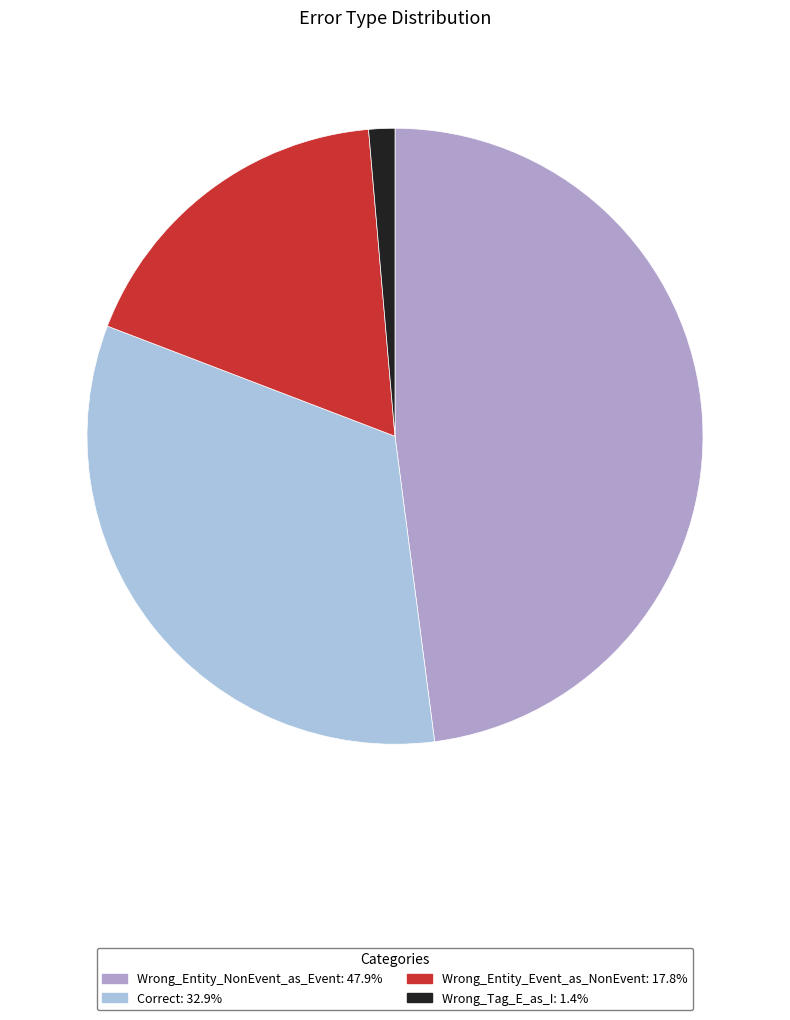

Do Wrong_Entity_NonEvent_as_Event: 47.9% and Wrong_Tag_E_as_I: 1.4% together represent more than half of the pie?

No